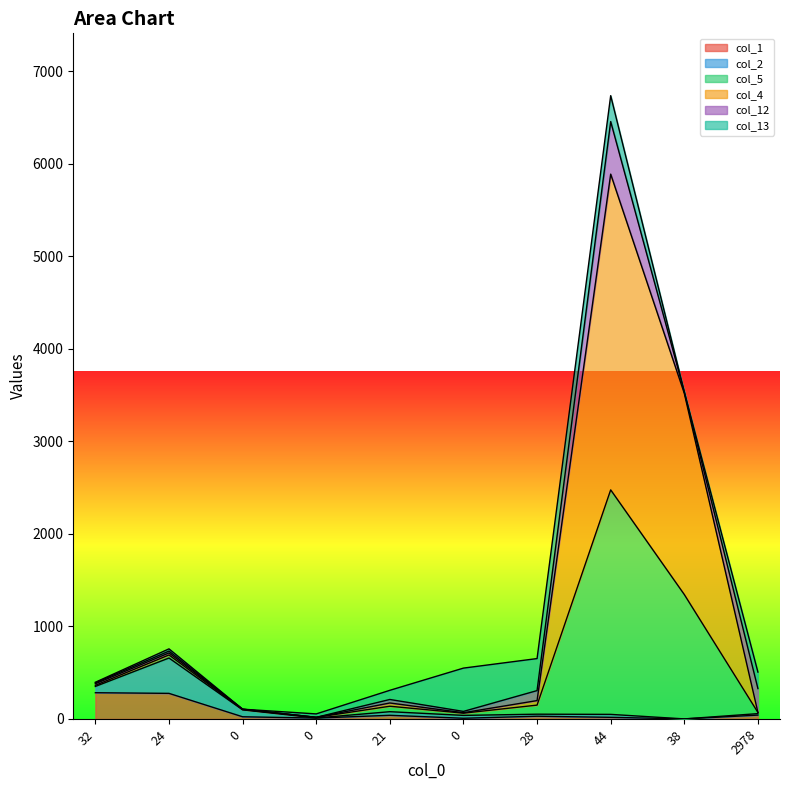

At how many categories does at least one series exceed 1227?

2